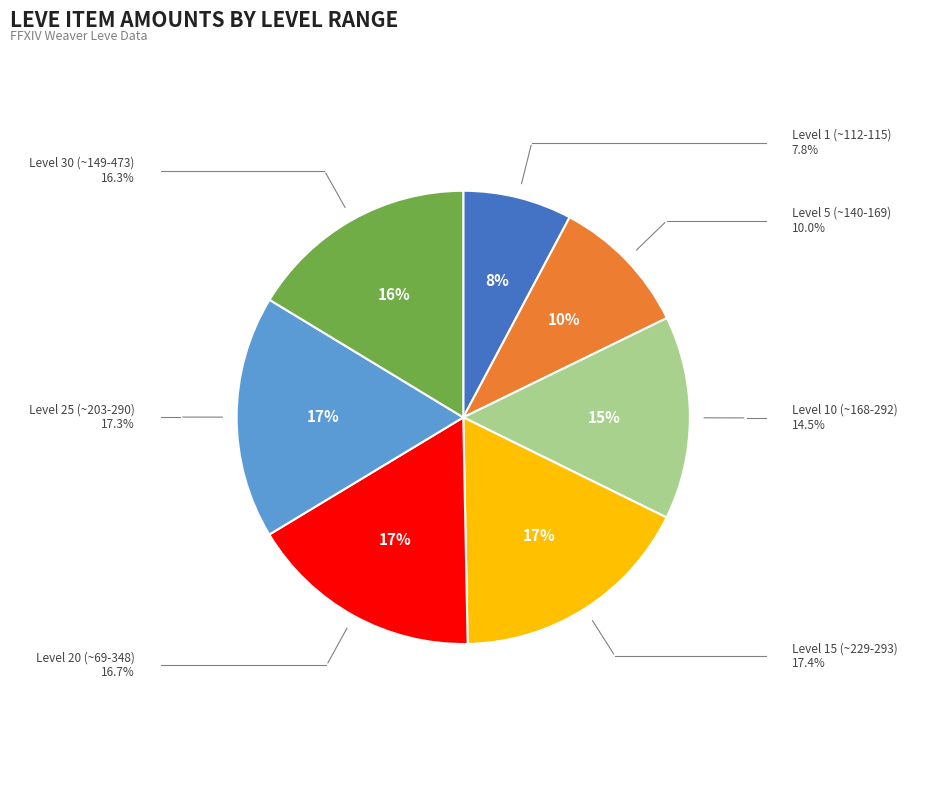

To the nearest percent, what is the average slice percentage?

14%